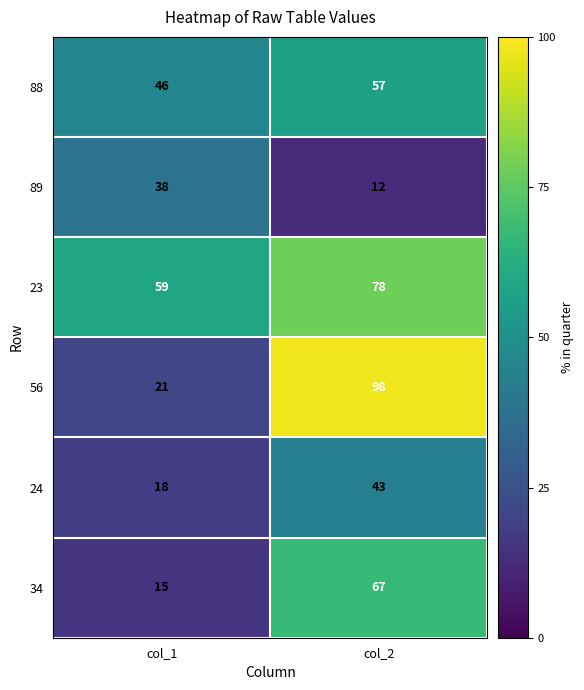

What value does the 34 series have at col_2?

67